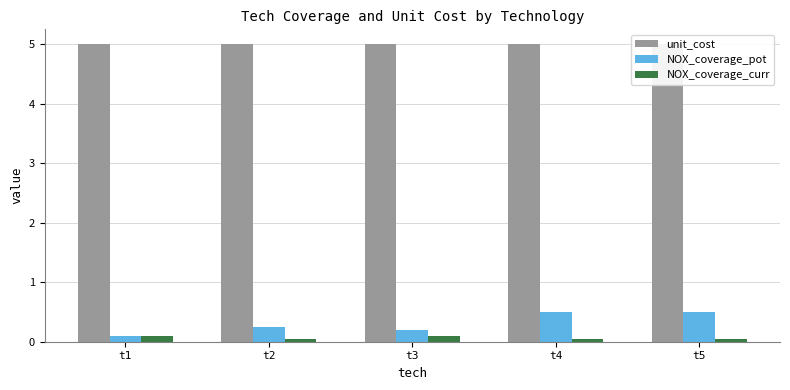

Is it true that NOX_coverage_pot equals 0.2 at t3?

True